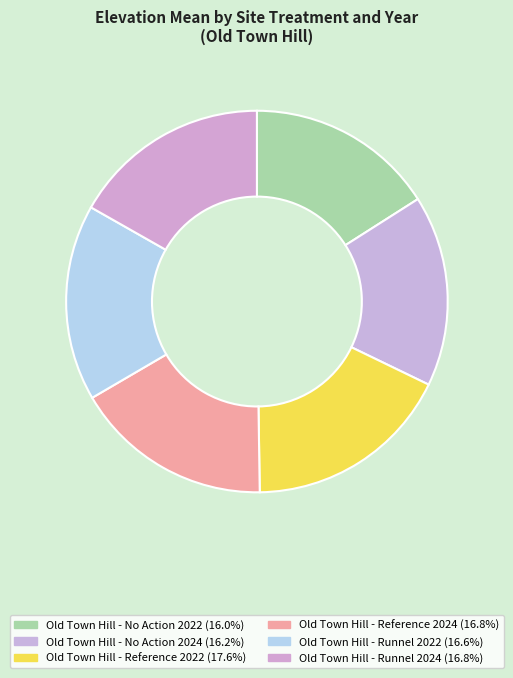

How many slices are in this pie chart?

6